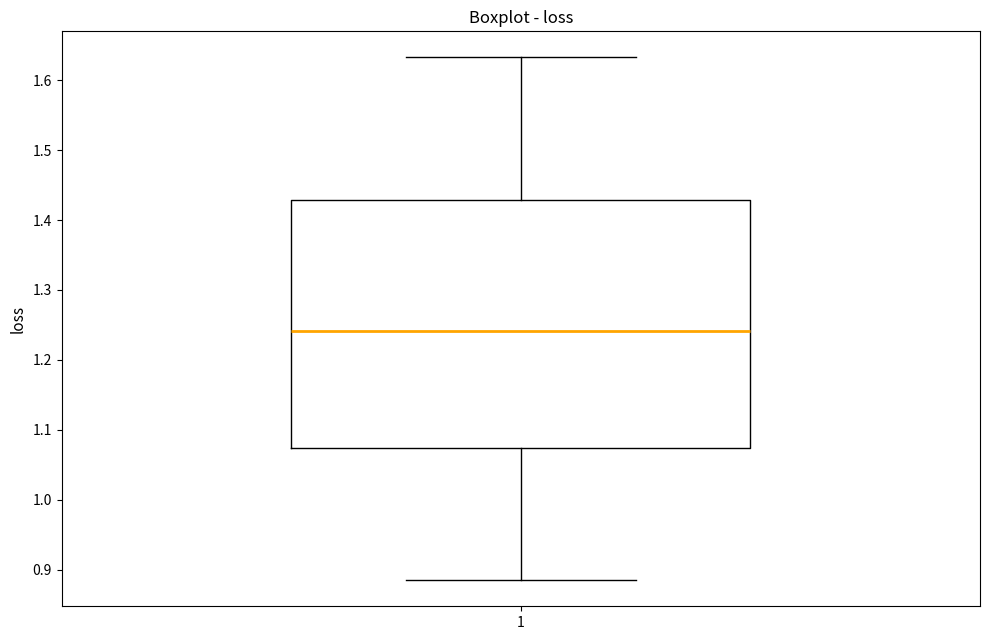

Read this box plot against the y-axis: the position of the median line, the range covered by the box, and the ends of both whiskers. The values are not printed on the chart, so give them approximately, as read against the axis.

median 1.24, box 1.07 to 1.43, whiskers 0.89 to 1.63